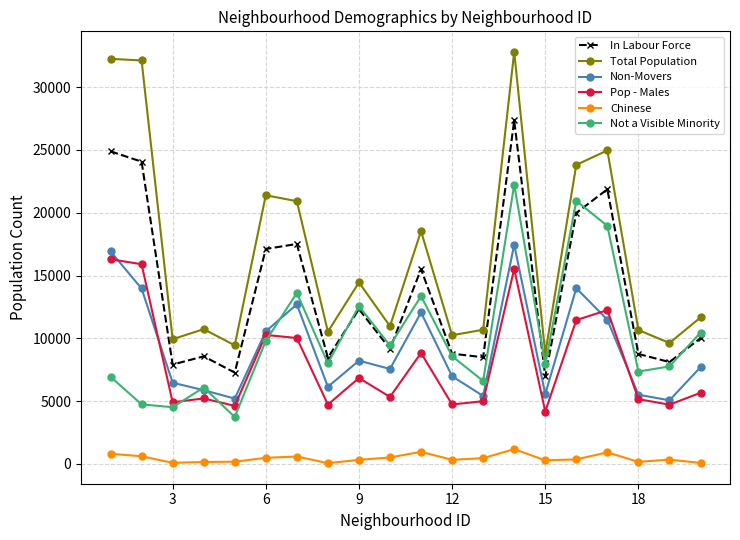

What is the maximum value for Non-Movers?

17455